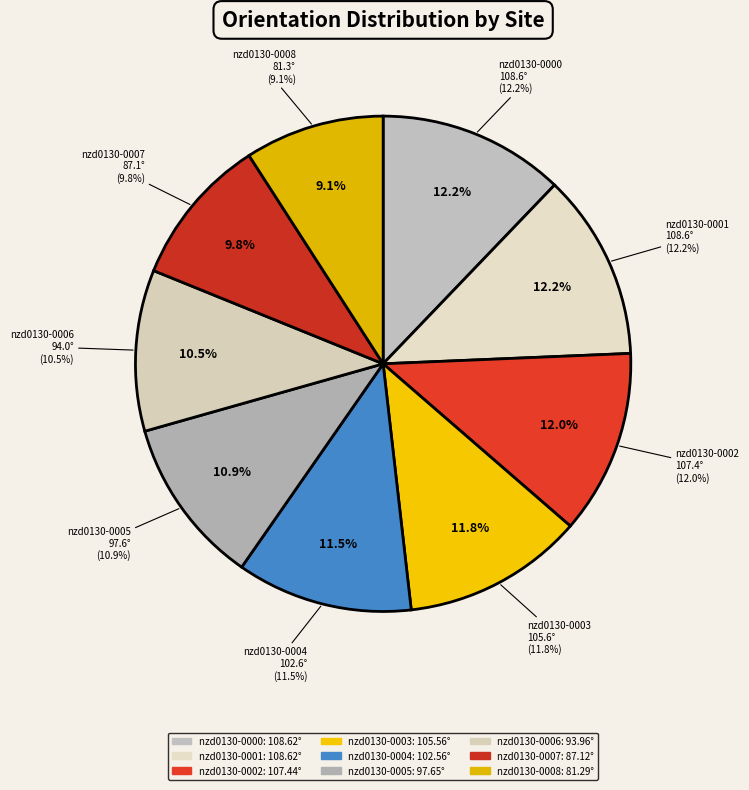

What percentage is NOT represented by nzd0130-0005?

89.1%